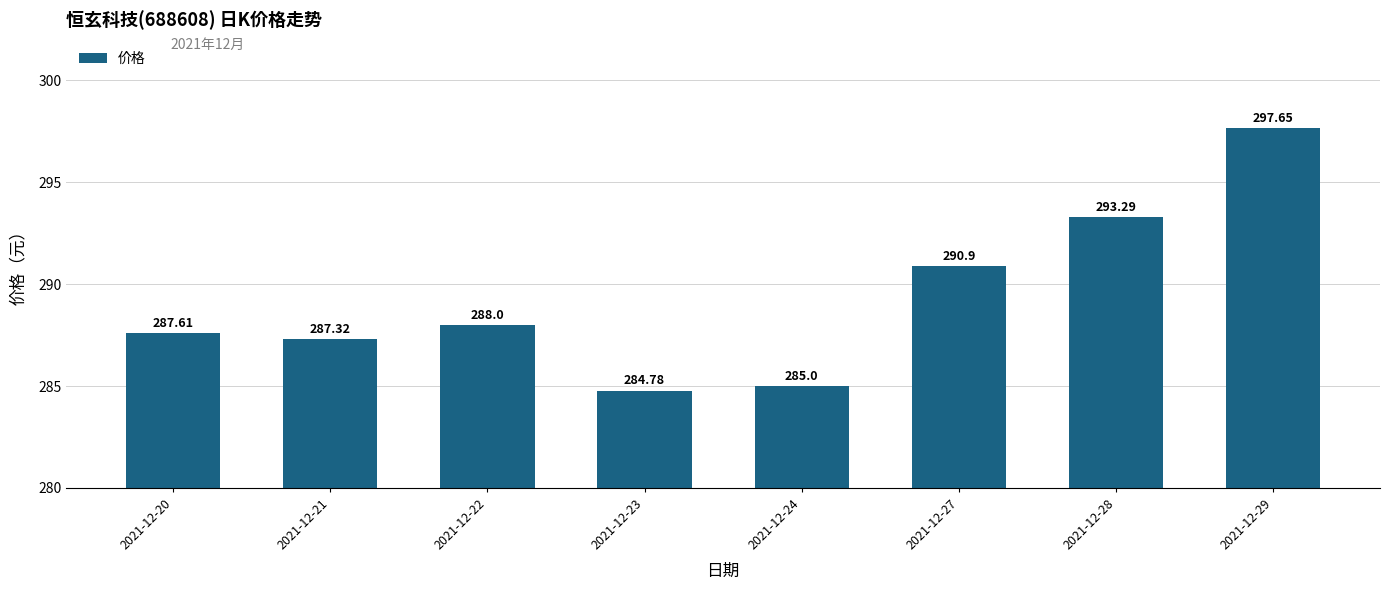

Between 2021-12-22 and 2021-12-23, which is larger?

2021-12-22